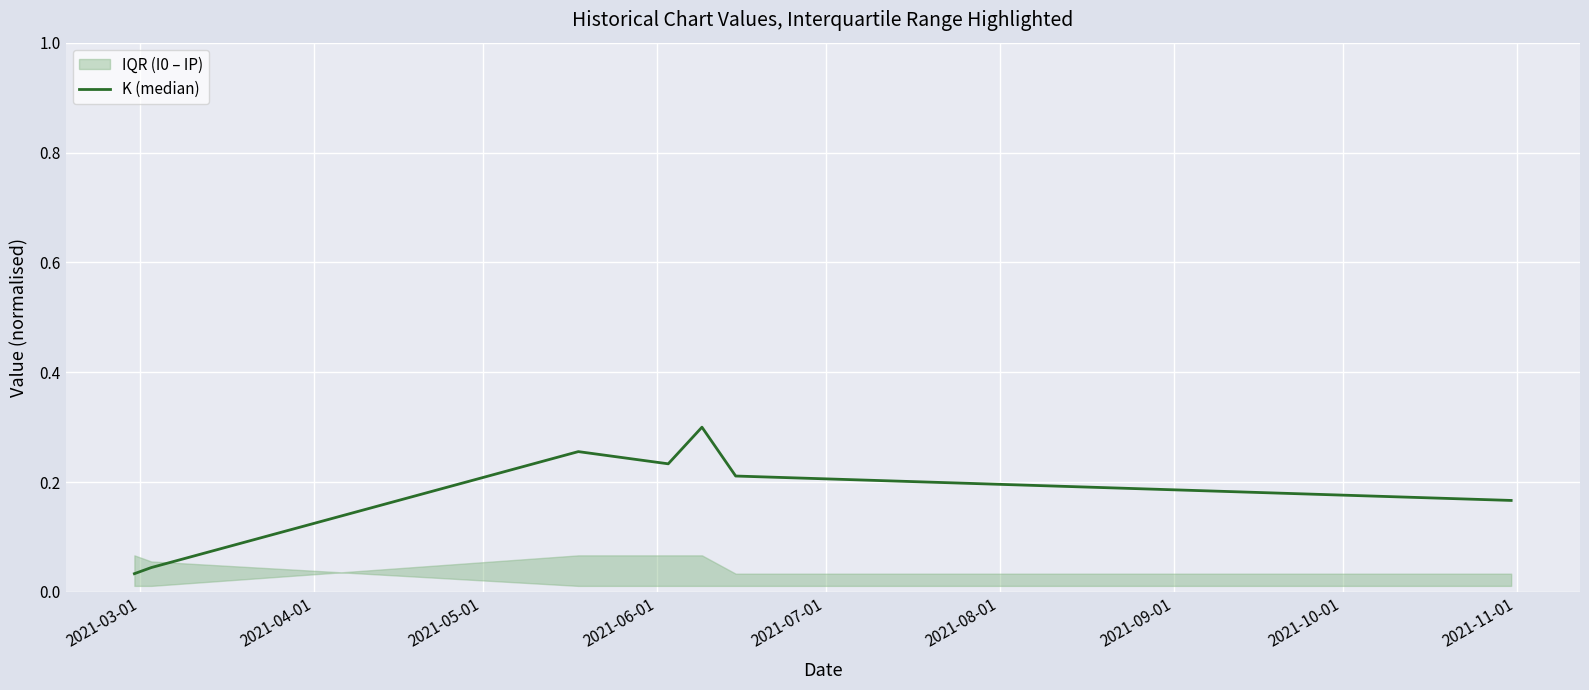

Reading left to right, extract all data points from this chart.

0.0	0.0	0.3	0.2	0.3	0.2	0.2